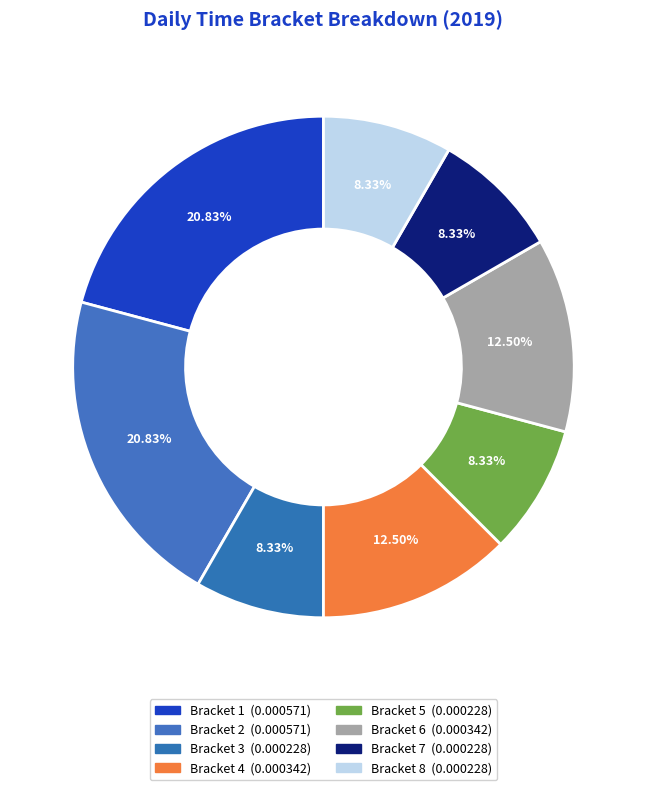

How many slices are in this pie chart?

8